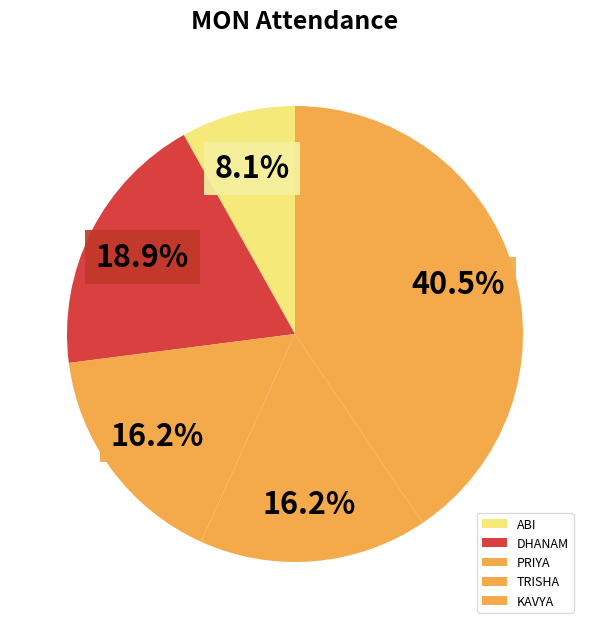

How many segments does this pie chart have?

5